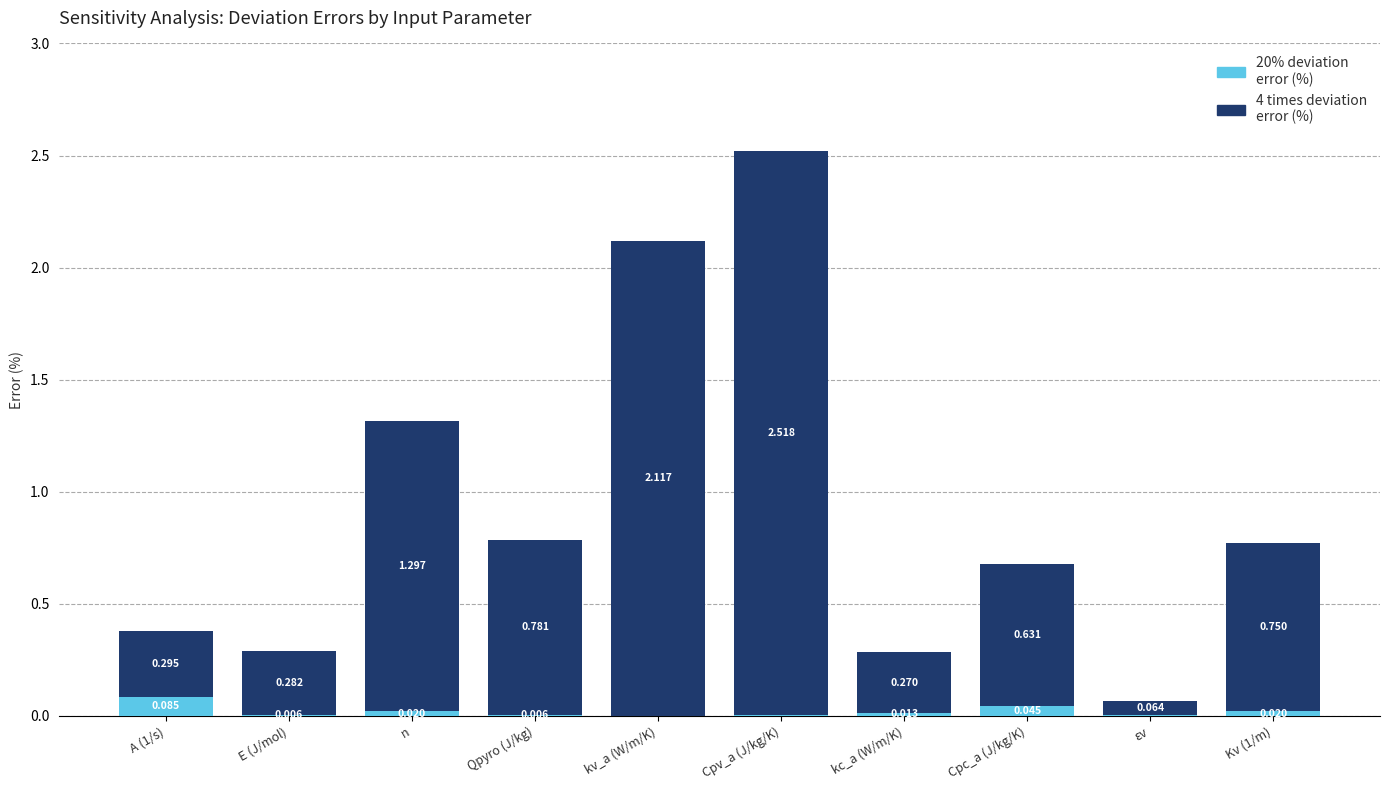

At which label is 20% deviation error (%) closest to 0?

kv_a (W/m/K)